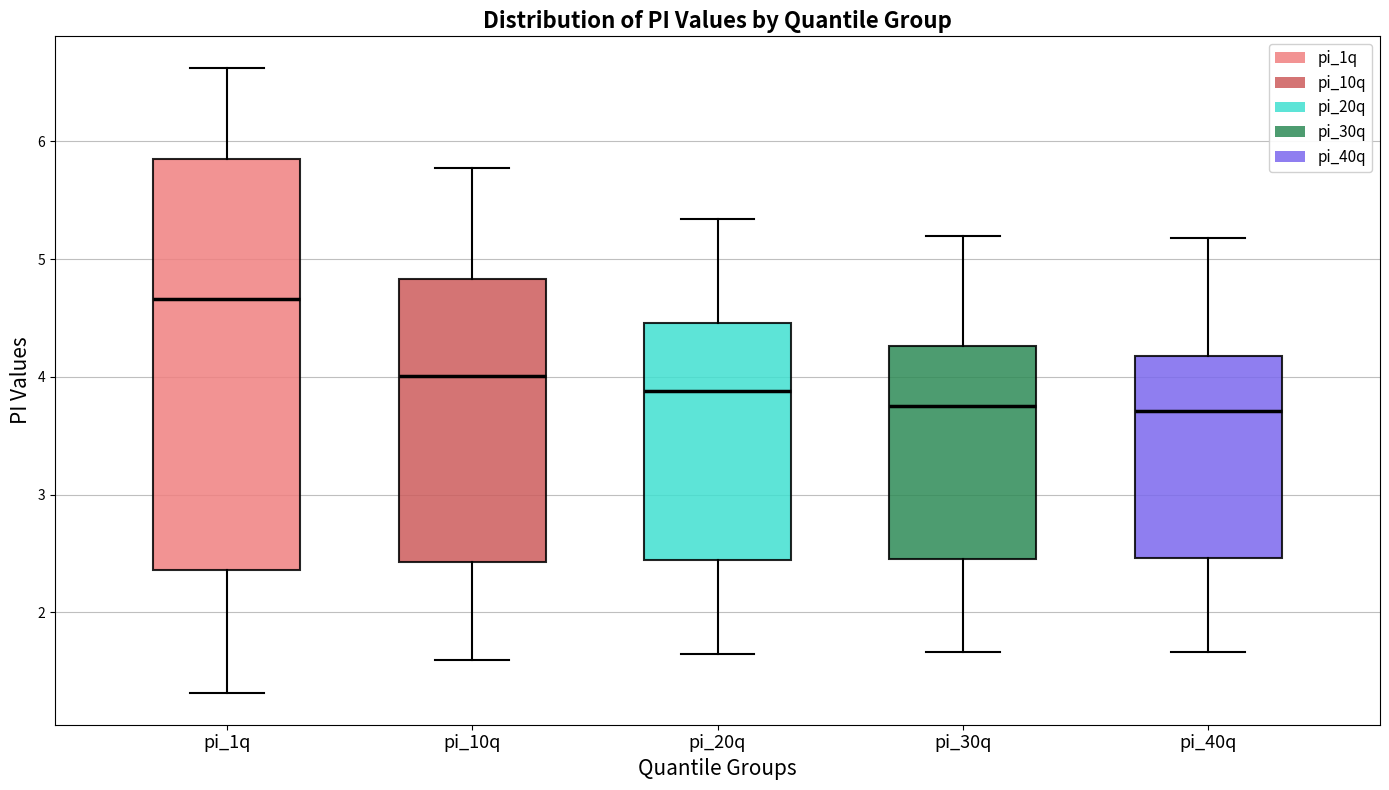

Reading left to right, transcribe this box plot: for each box, give where its median line is, the range the box spans, and where its two whiskers end, as read against the y-axis. The values are not printed on the chart, so give them approximately, as read against the axis.

pi_1q: median 4.7, box 2.4 to 5.8, whiskers 1.3 to 6.6
pi_10q: median 4.0, box 2.4 to 4.8, whiskers 1.6 to 5.8
pi_20q: median 3.9, box 2.4 to 4.5, whiskers 1.6 to 5.3
pi_30q: median 3.7, box 2.5 to 4.3, whiskers 1.7 to 5.2
pi_40q: median 3.7, box 2.5 to 4.2, whiskers 1.7 to 5.2